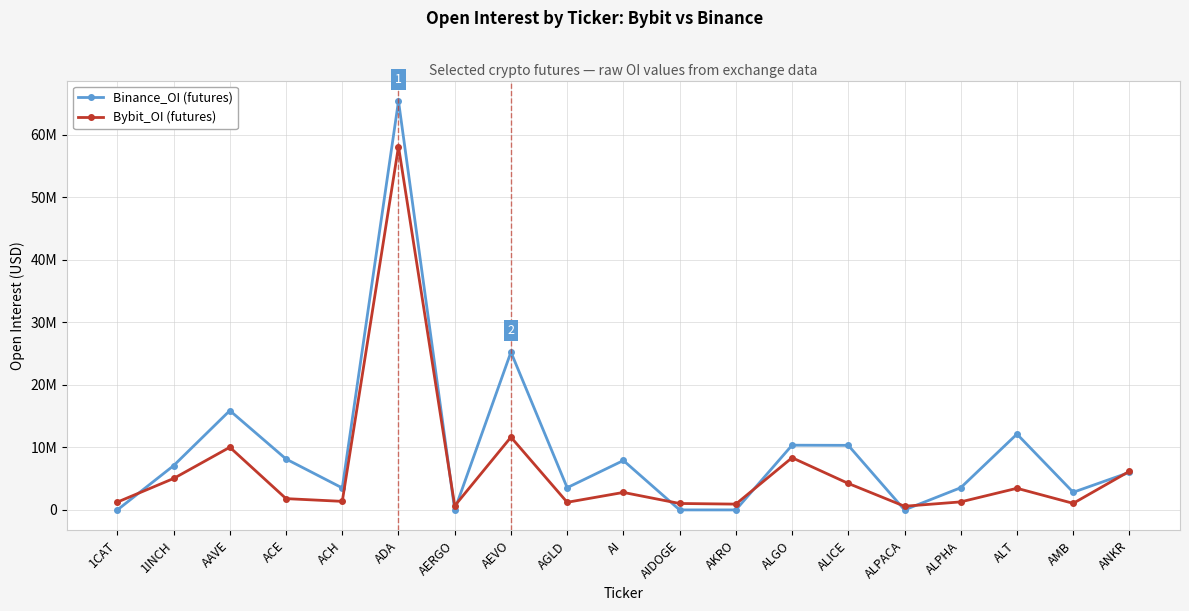

Is the value of Bybit_OI (futures) at ACH greater than the value of Binance_OI (futures) at ALT?

No